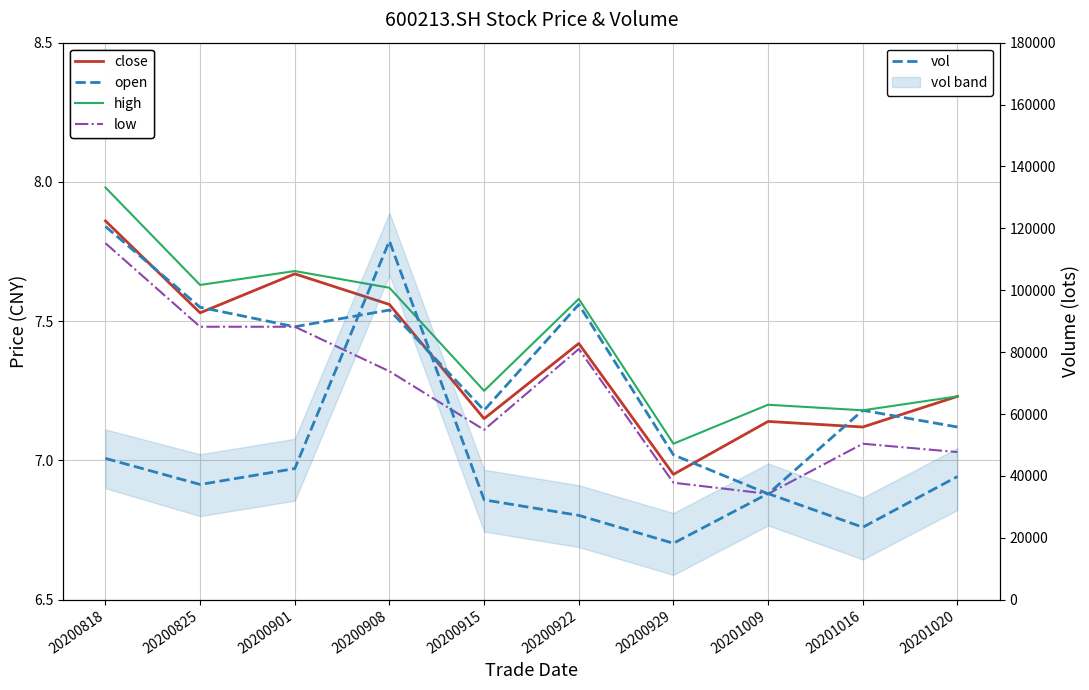

What is the value of the high point at the 7th from the left?

7.1